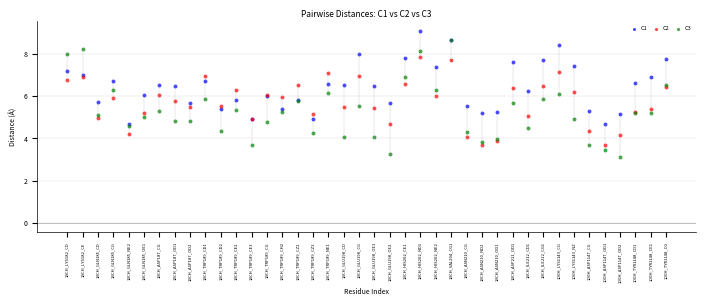

Which series contains the highest Y value?

C1